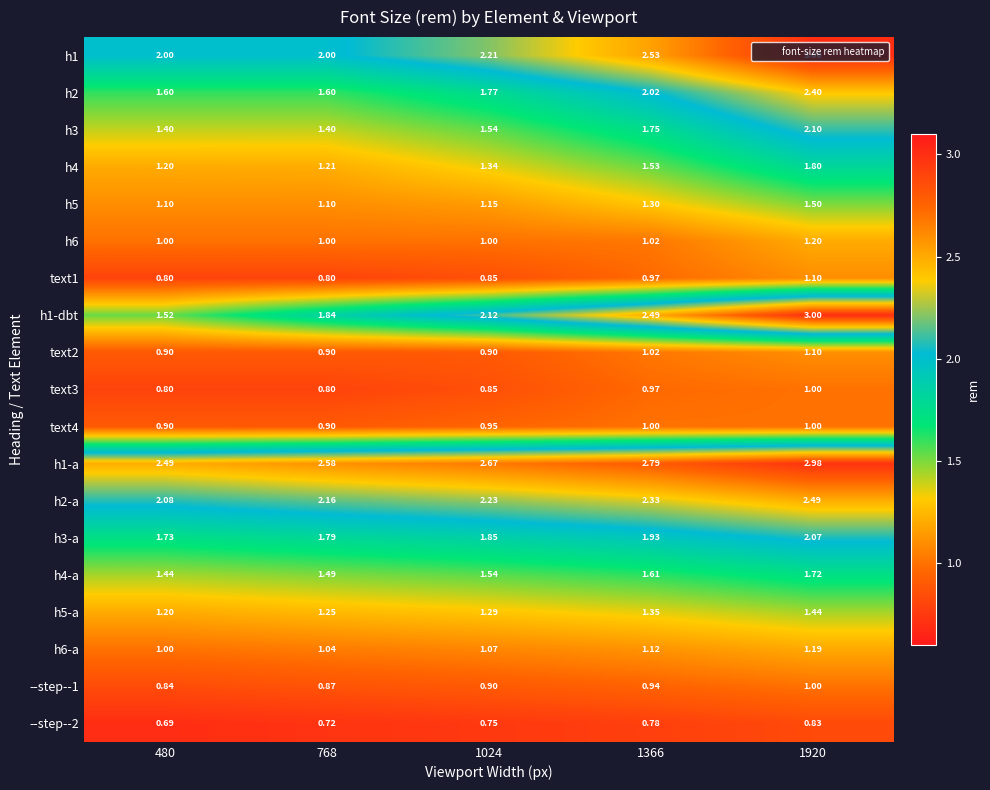

Is the value of h1-a at 480 greater than the value of h2 at 1920?

Yes